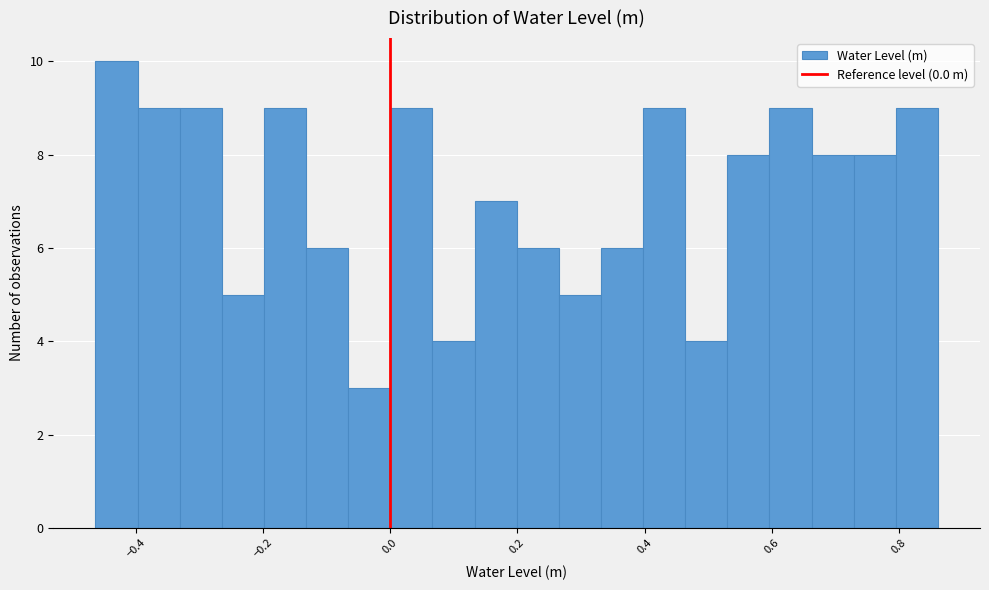

Around what value on the x-axis is the tallest bar? Give the approximate position of its centre, as read against the axis.

-0.44